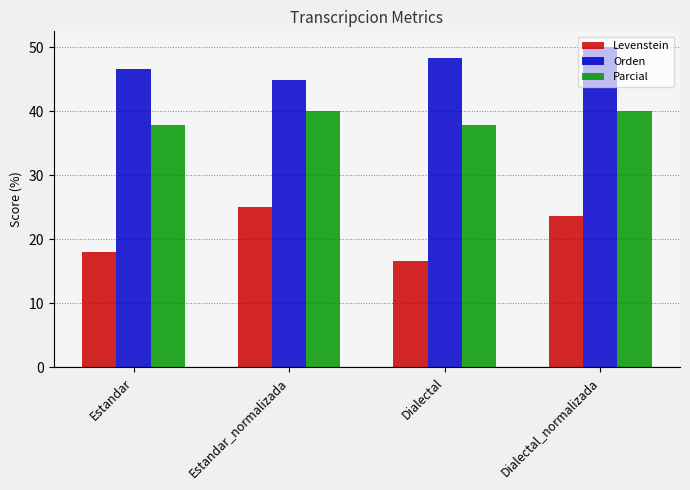

How many groups of bars are there?

4